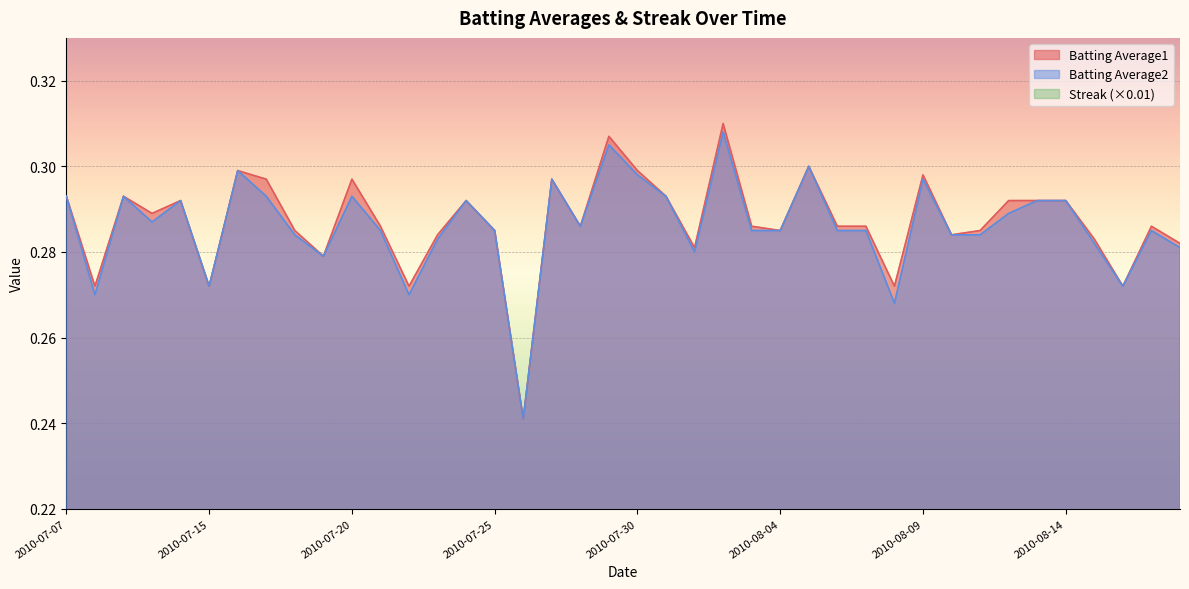

Count the number of data series in this chart.

3